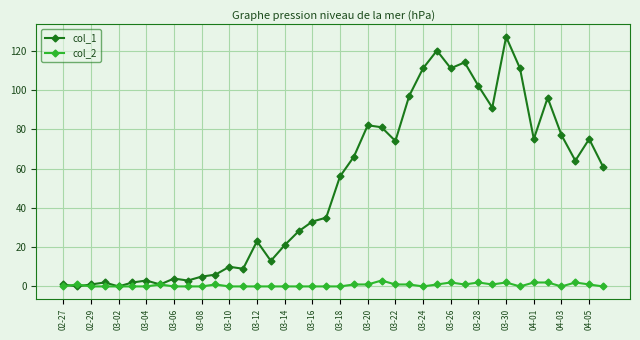

Which series has the largest total across all categories?

col_1